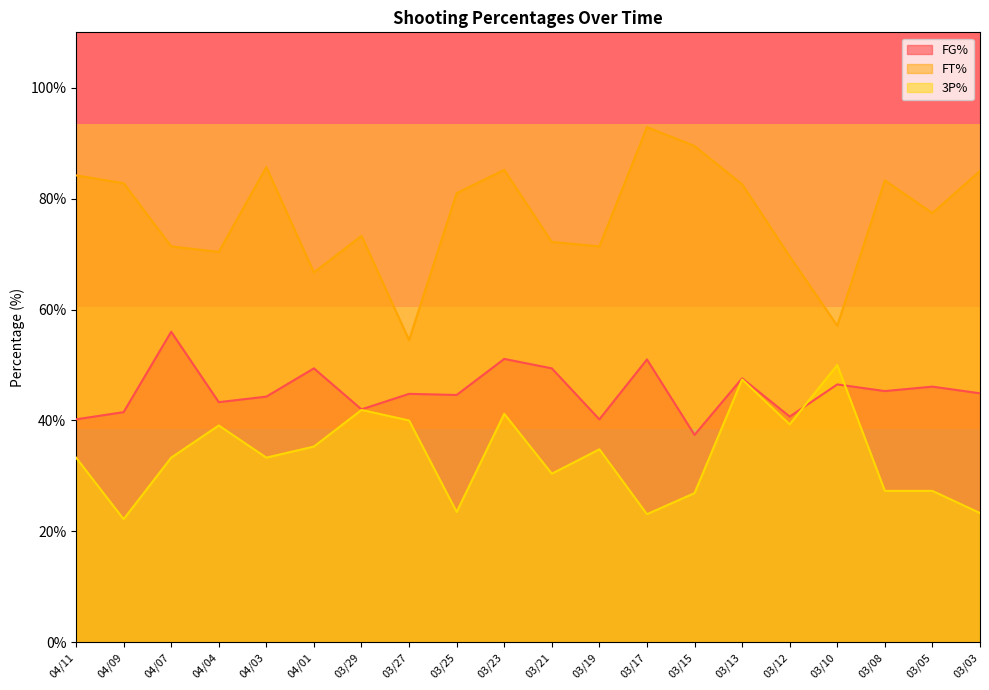

Where is the first local maximum for FG%?

04/07